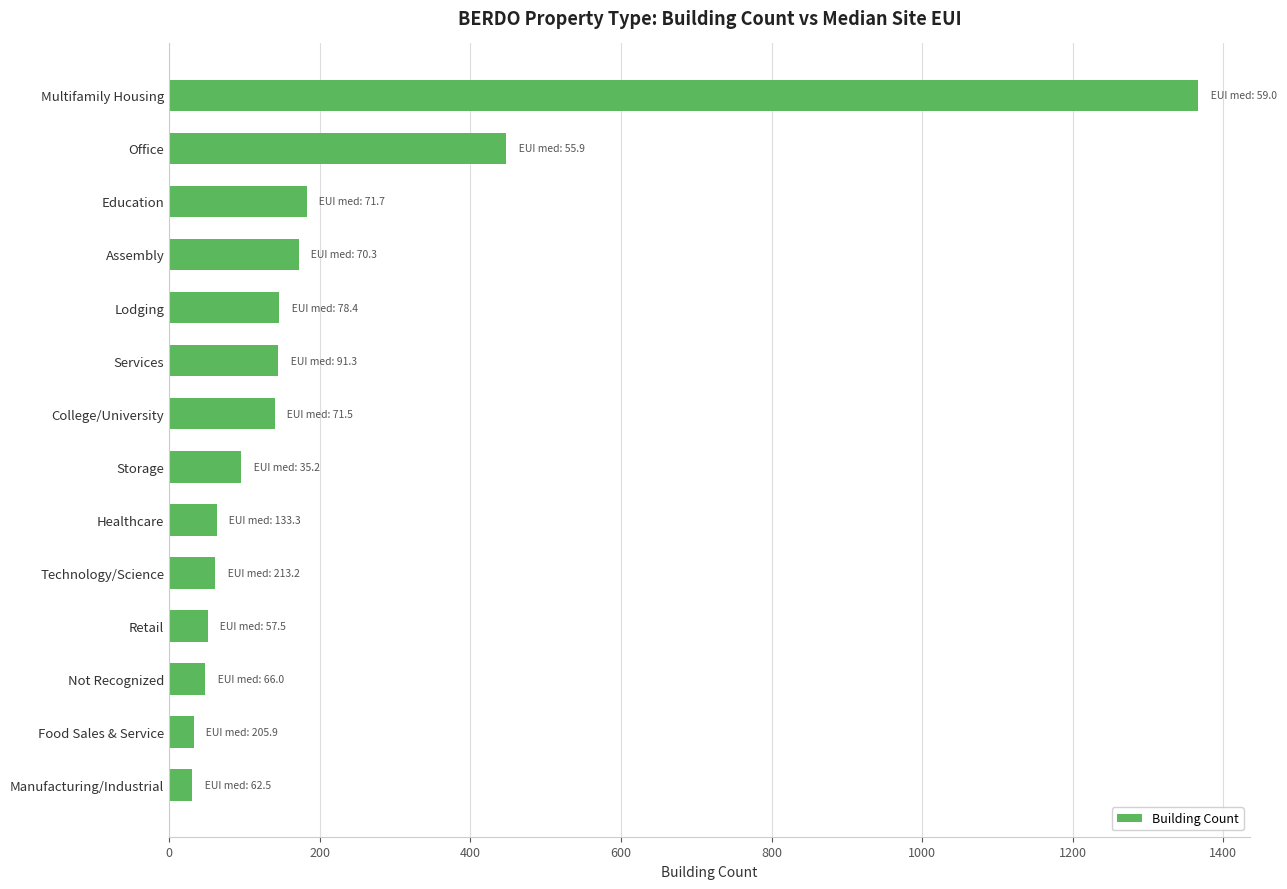

What is the difference between the values at Technology/Science and Education?

122